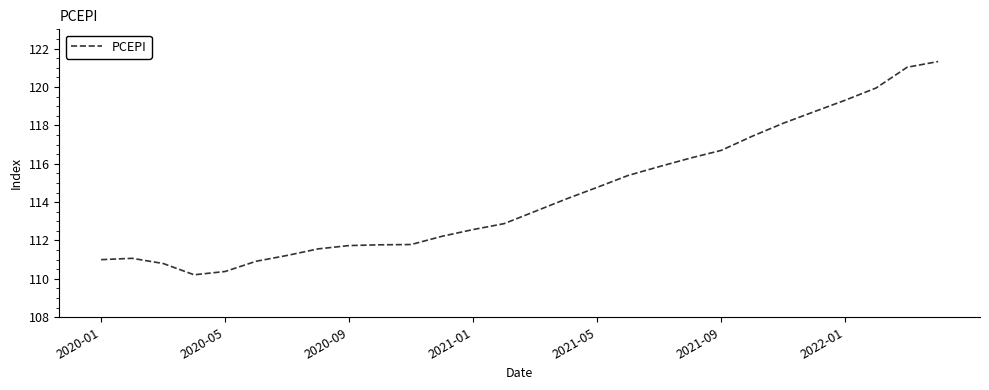

What is the minimum value shown in the chart?

110.2